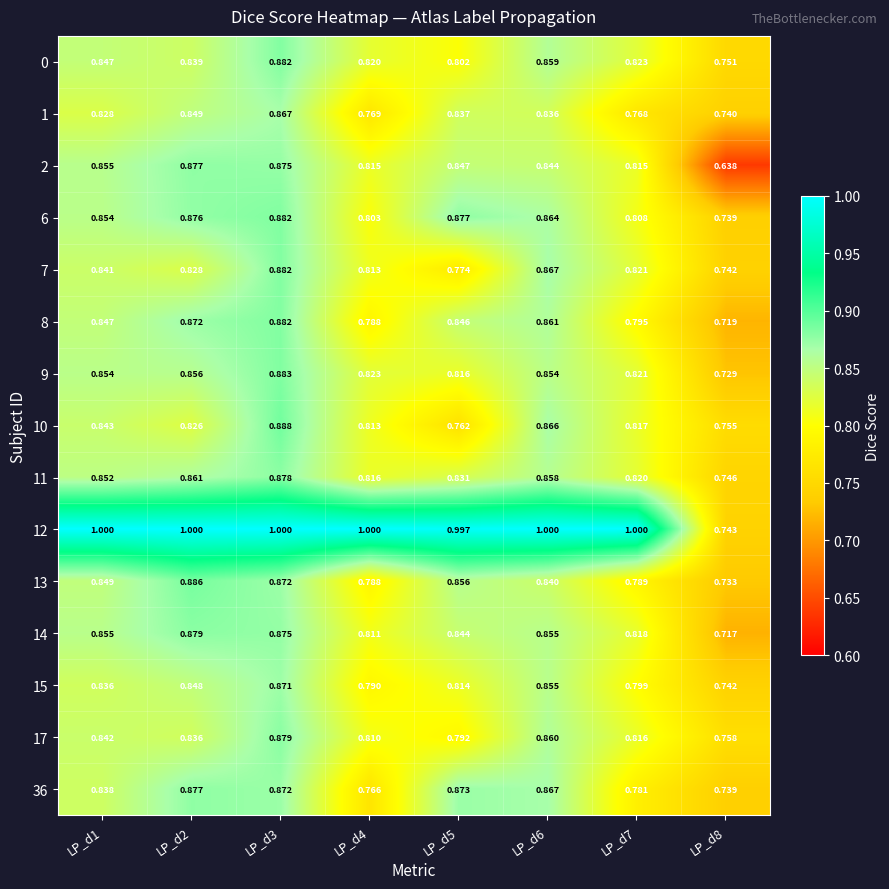

Which series has the largest total across all categories?

12